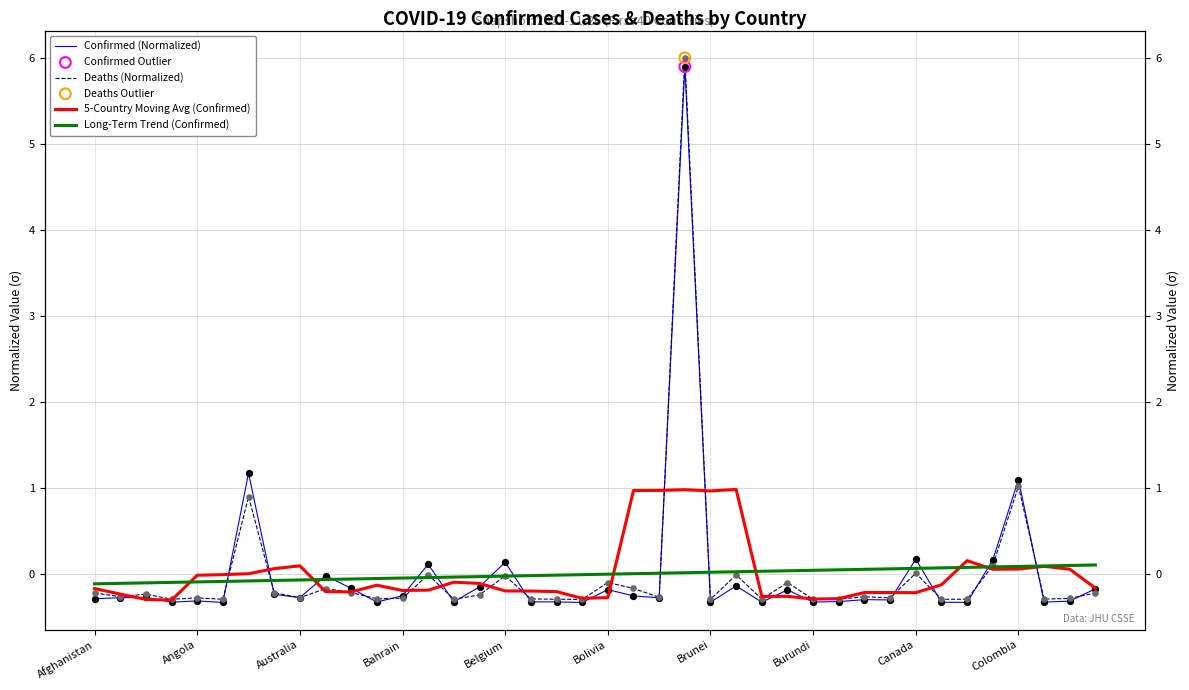

What is the total value across all series at Bolivia?

-0.7